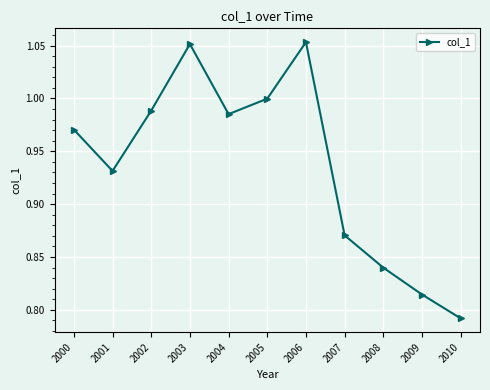

Count the number of categories in the chart.

11